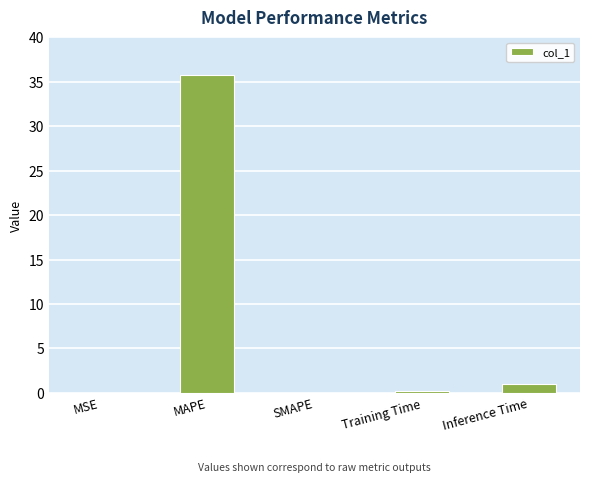

What is the approximate value at Training Time?

0.2